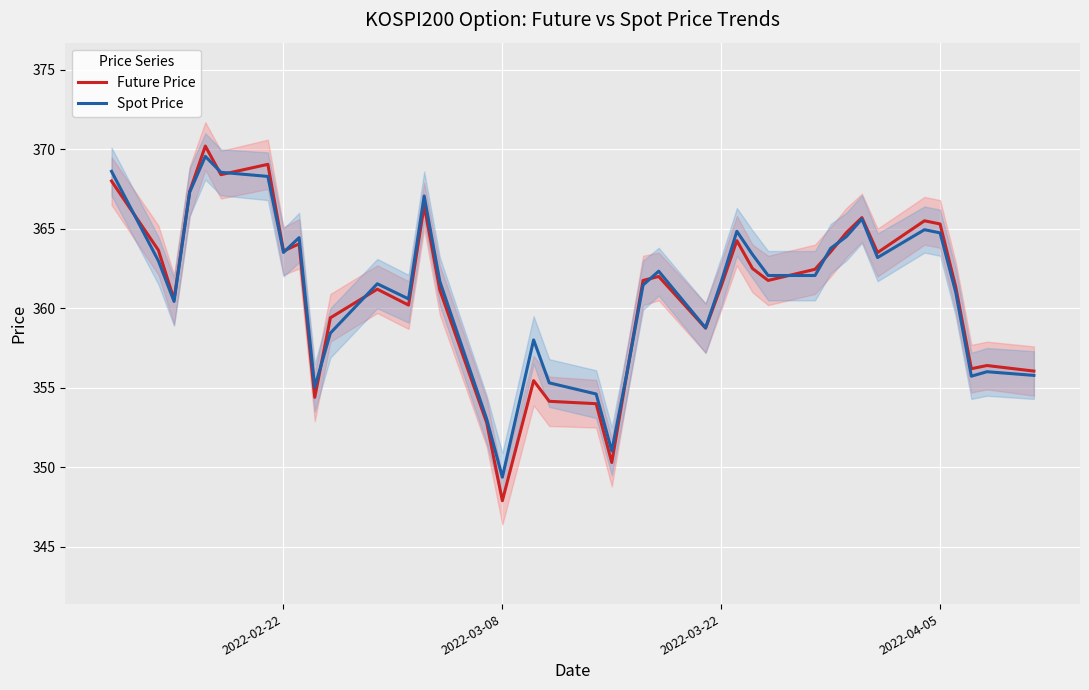

What is the lowest value of the Future Price series?

347.9